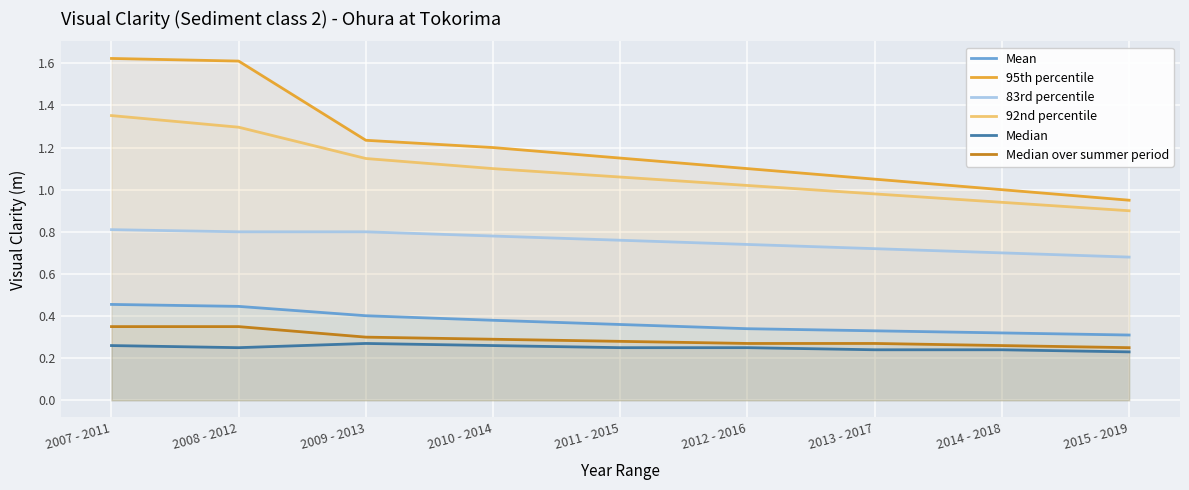

At which label does 95th percentile reach its minimum?

2015 - 2019